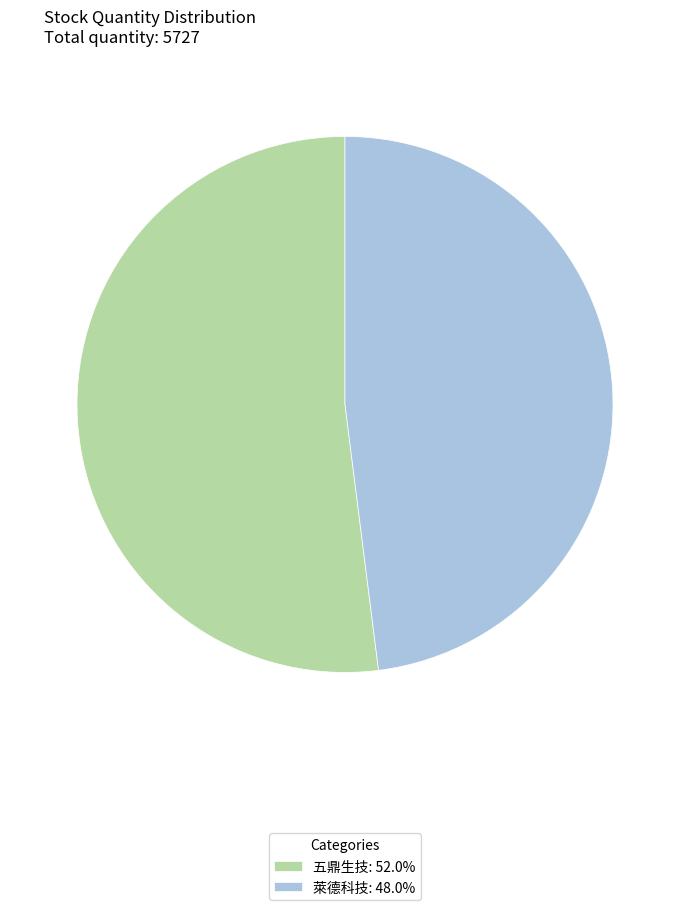

Which slice is the largest?

五鼎生技